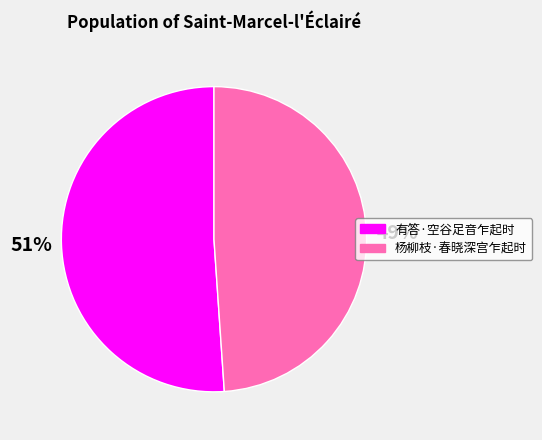

What is the majority slice?

有答·空谷足音乍起时